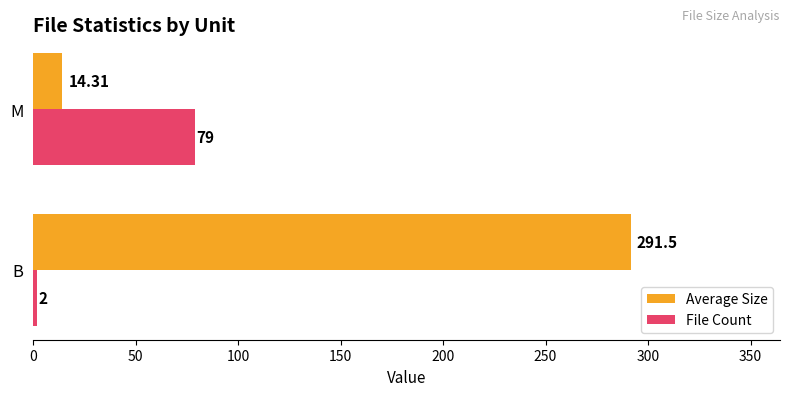

Rank the series by their average value, from highest to lowest.

Average Size, File Count